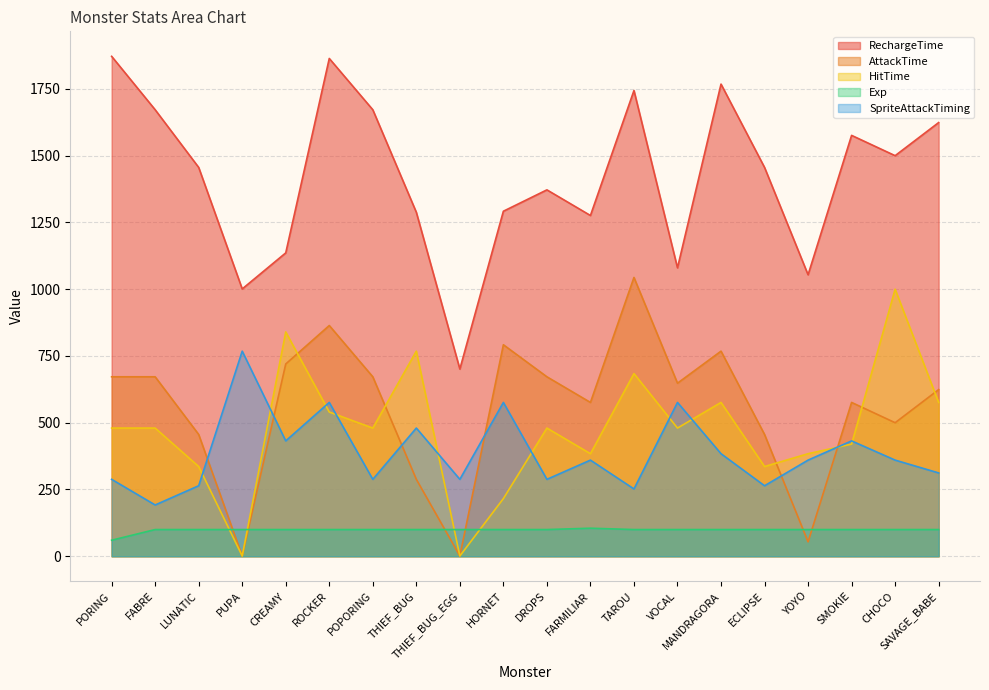

The value of AttackTime at HORNET is 792. True or false?

True